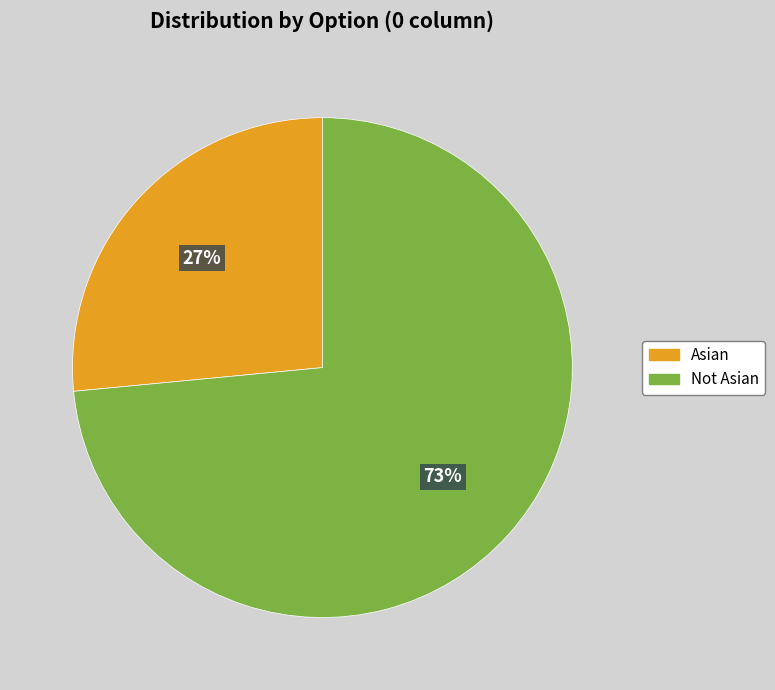

To the nearest percent, what is the average slice percentage?

50%